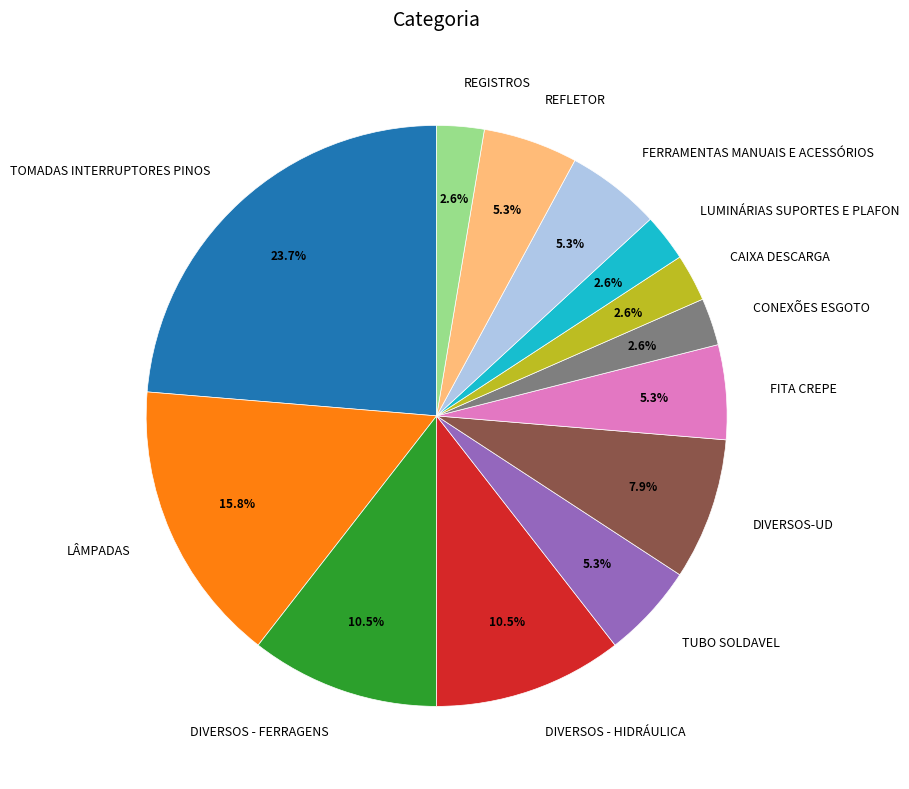

How many slices are in this pie chart?

13